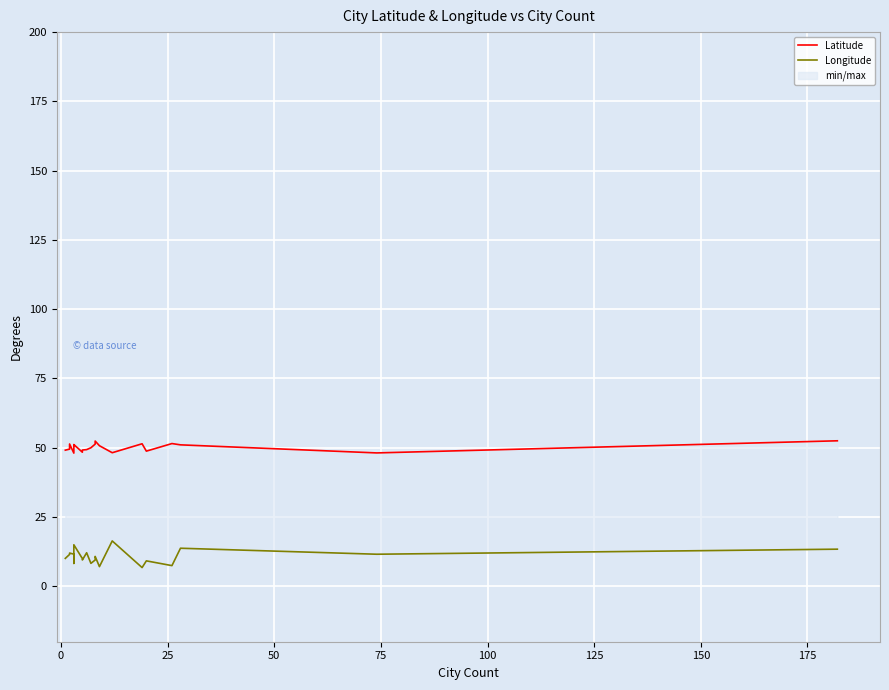

What is the value of the Latitude point at the 8th from the left?

49.2